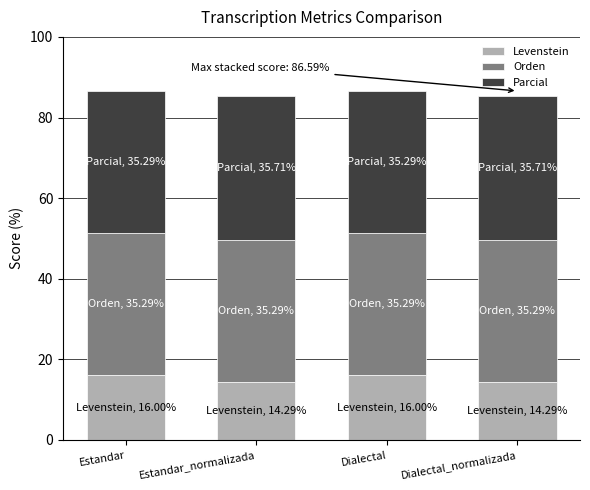

What is the total value across all series at Estandar?

86.6